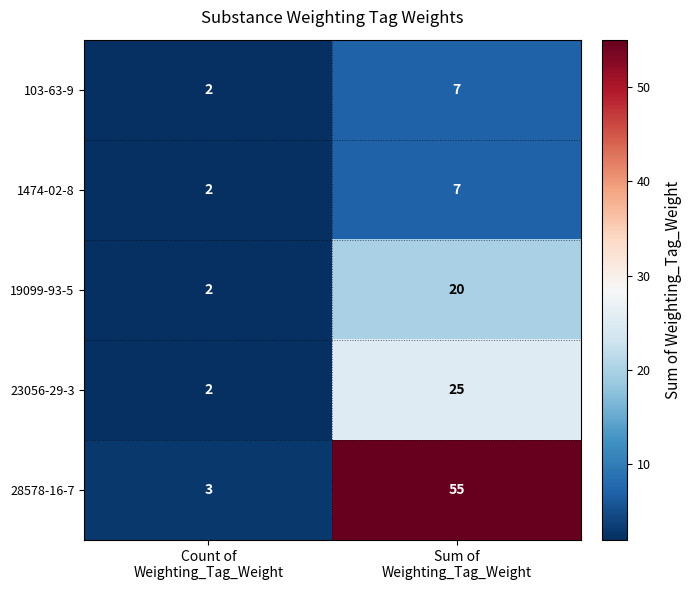

What is the average value of the 19099-93-5 series?

11